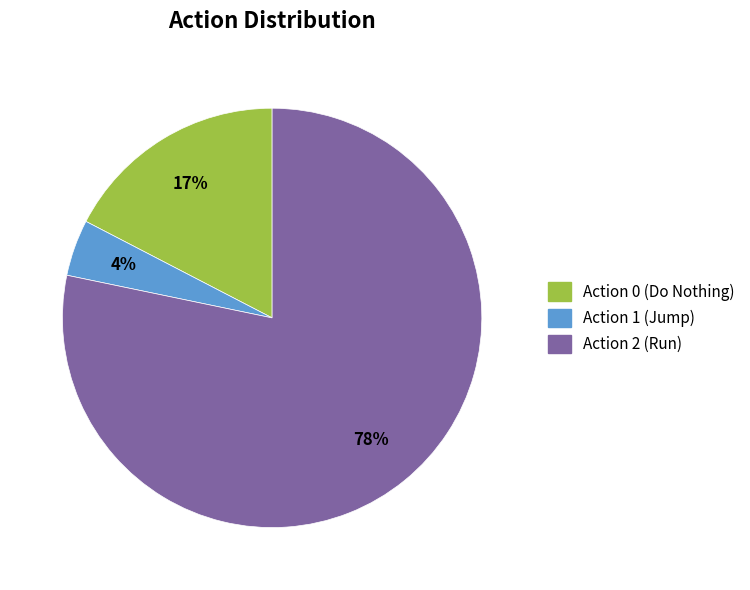

Does any single category account for the majority?

Yes